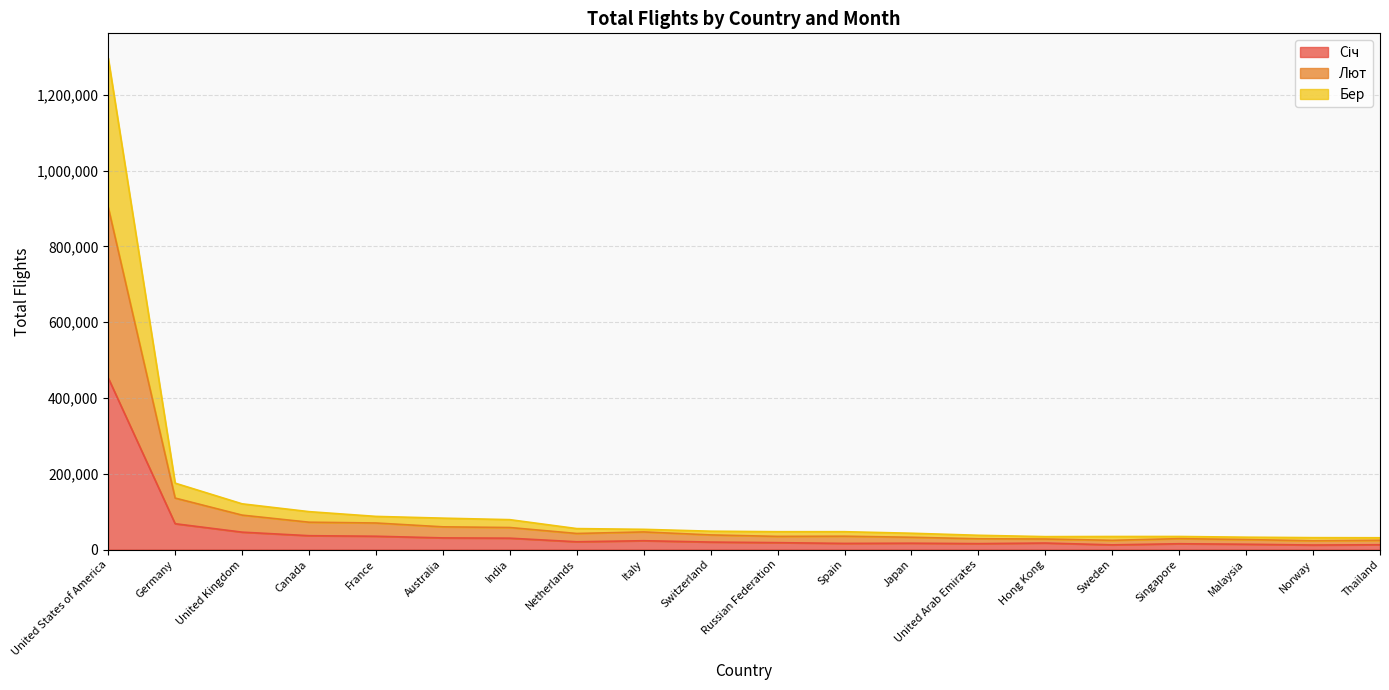

At which category is the sum across all series the highest?

United States of America